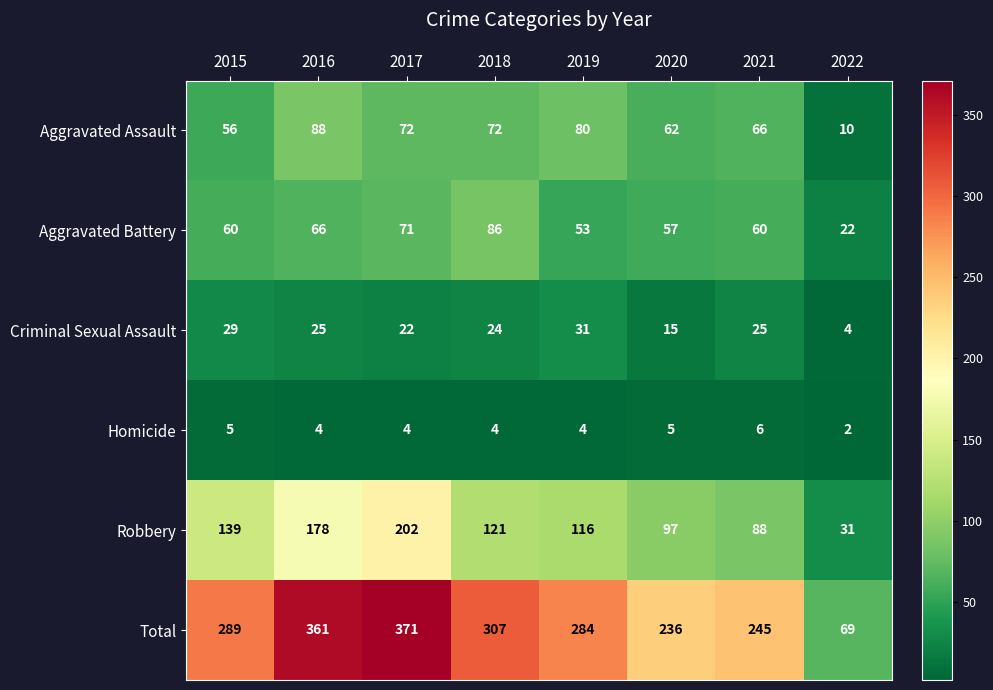

What is the difference between the highest and lowest values at 2017?

367